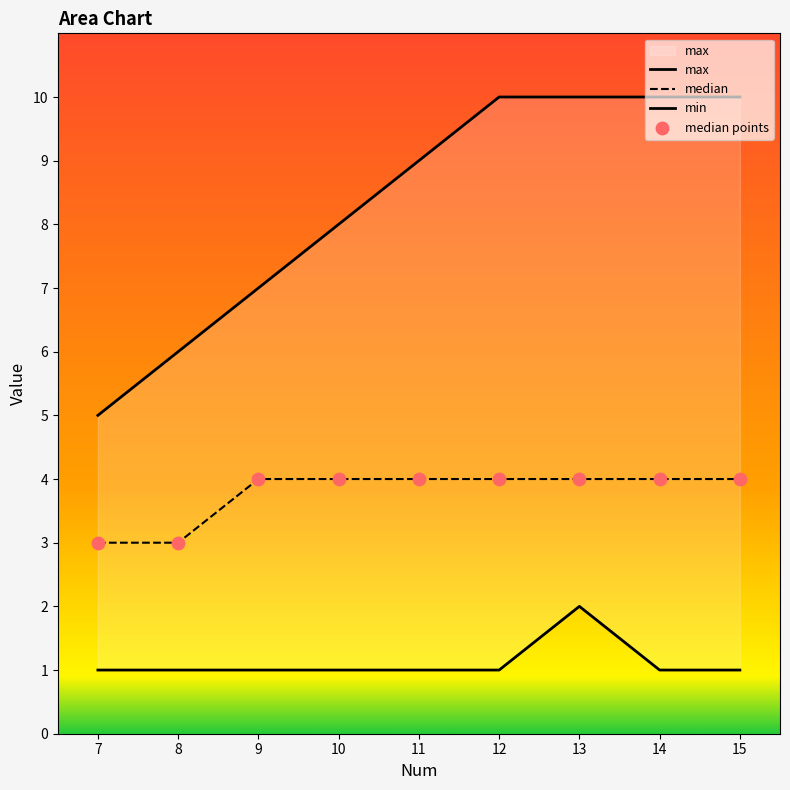

What are all the series names shown in the legend?

max, median, min